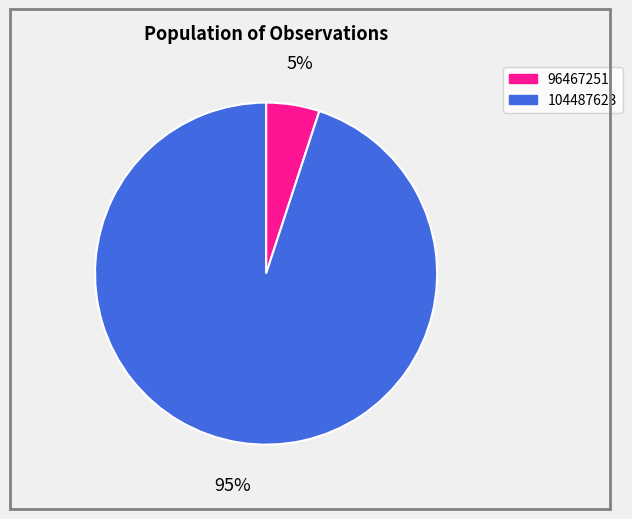

Rank the categories by value from lowest to highest.

96467251, 104487623